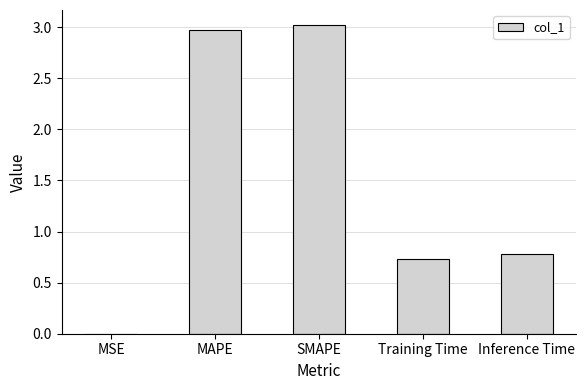

Is it true that the value at MSE is 0.0?

True